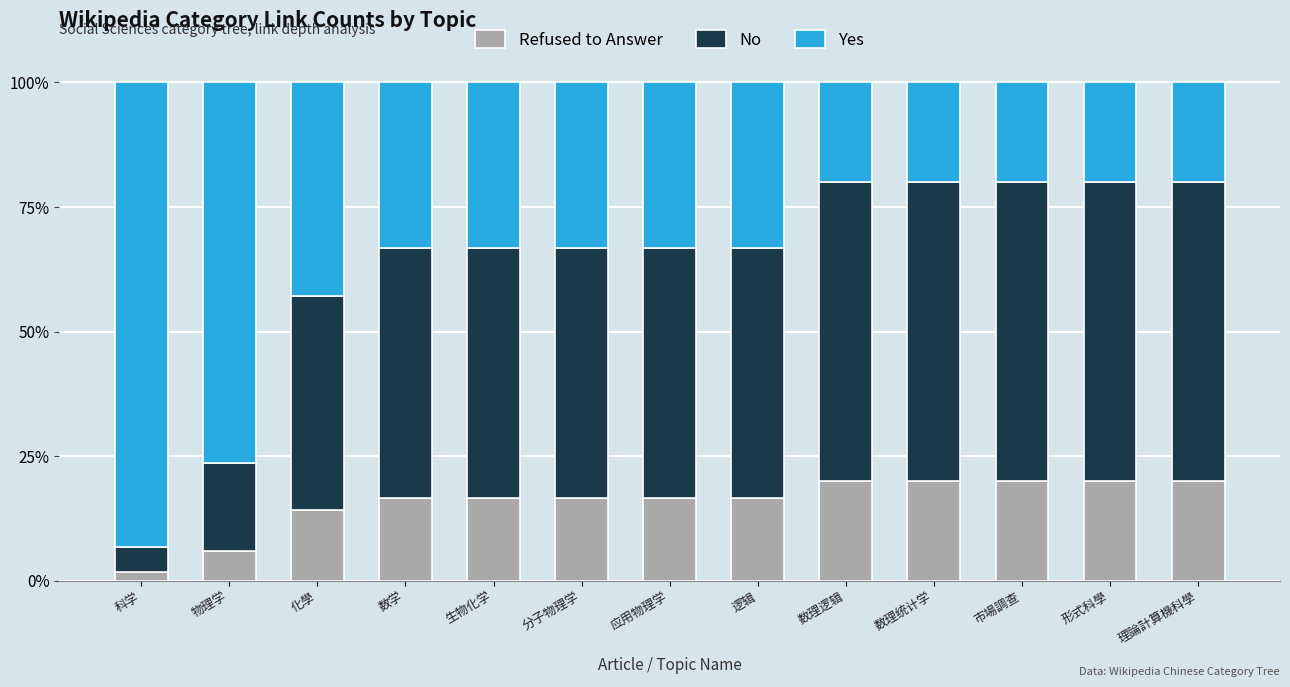

True or false: Refused to Answer has a value of 25.9 at 生物化学.

False